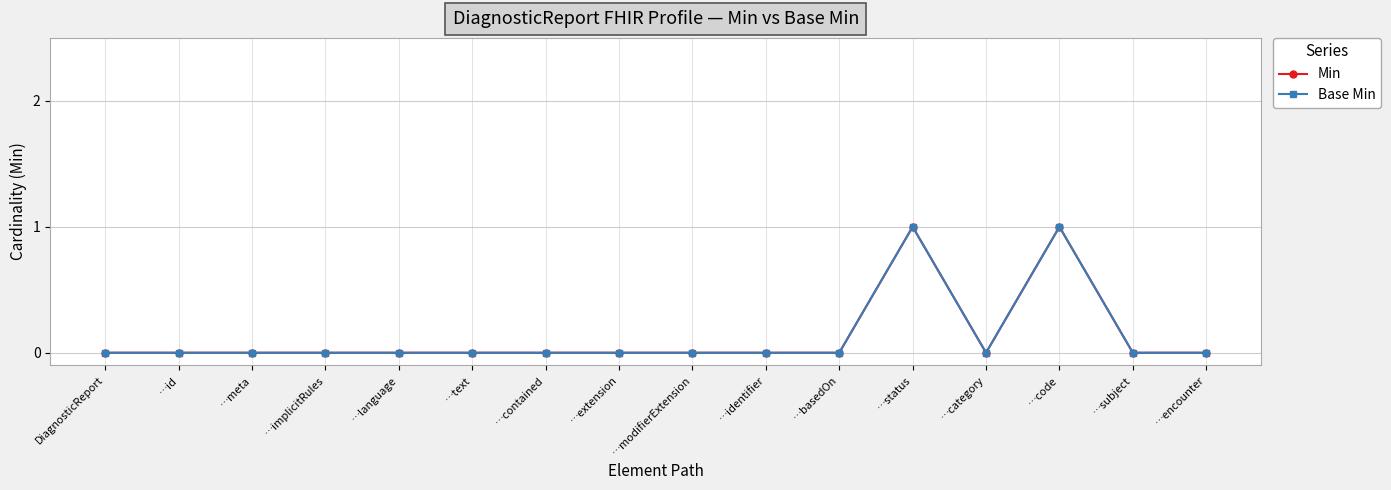

Is it true that Base Min equals 2 at …code?

False